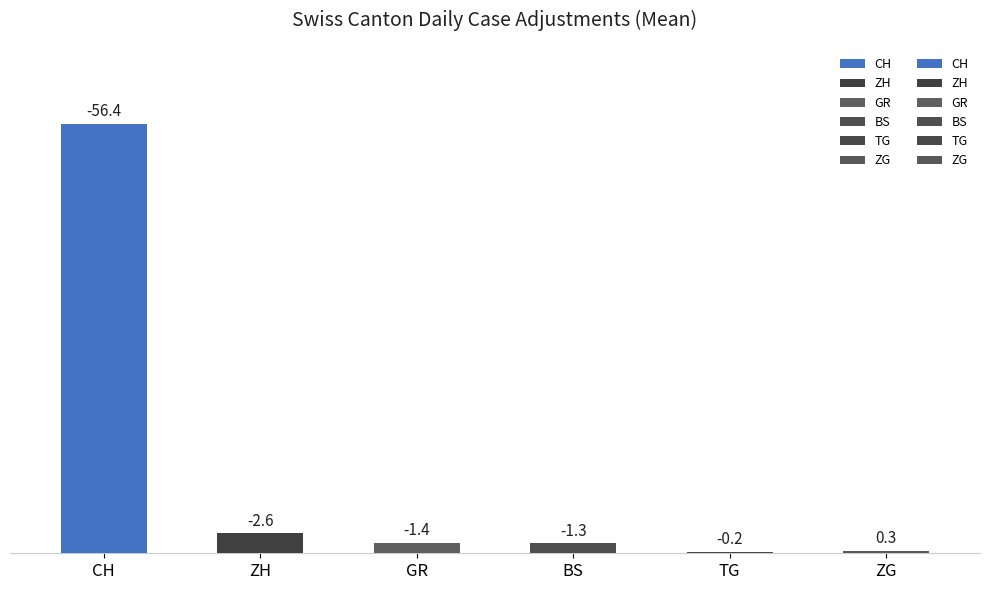

Is the value of ZG at 2020-06-20 greater than the value of TG at 2020-06-20?

Yes